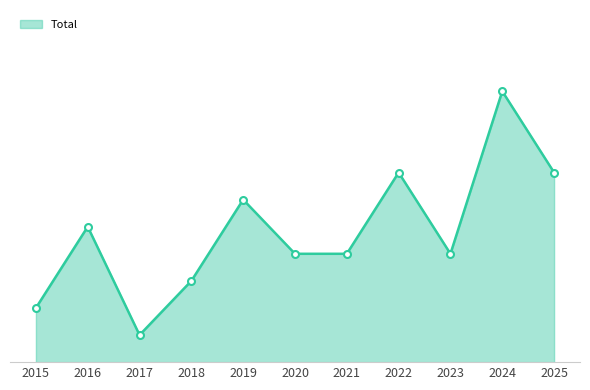

Is this an area chart (filled region under the line)?

Yes